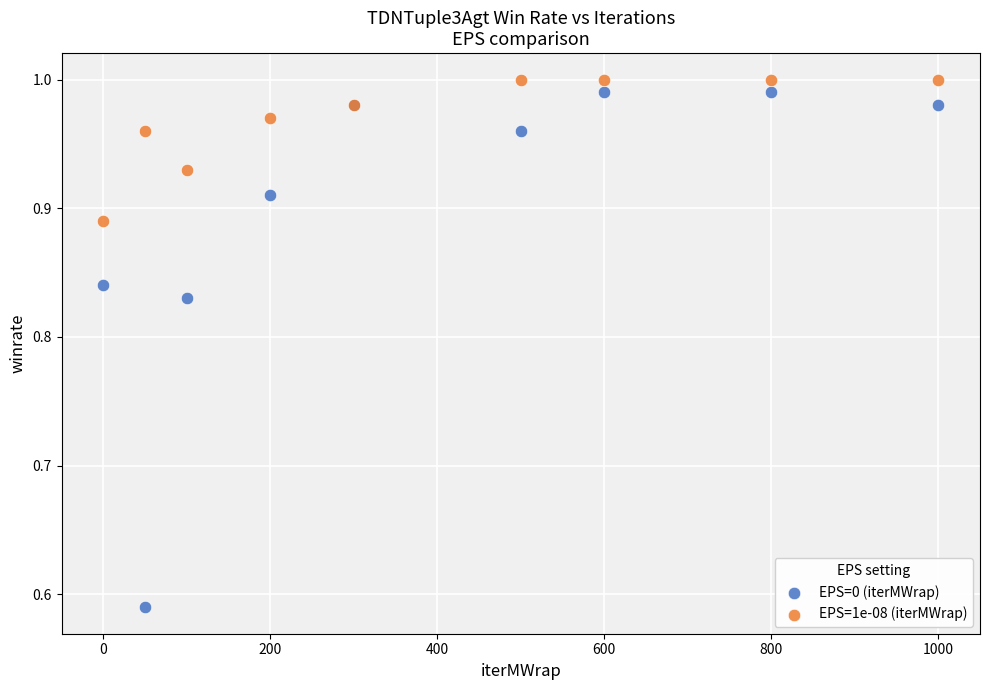

What is the X range (max minus min) for the scatter plot?

1000.0